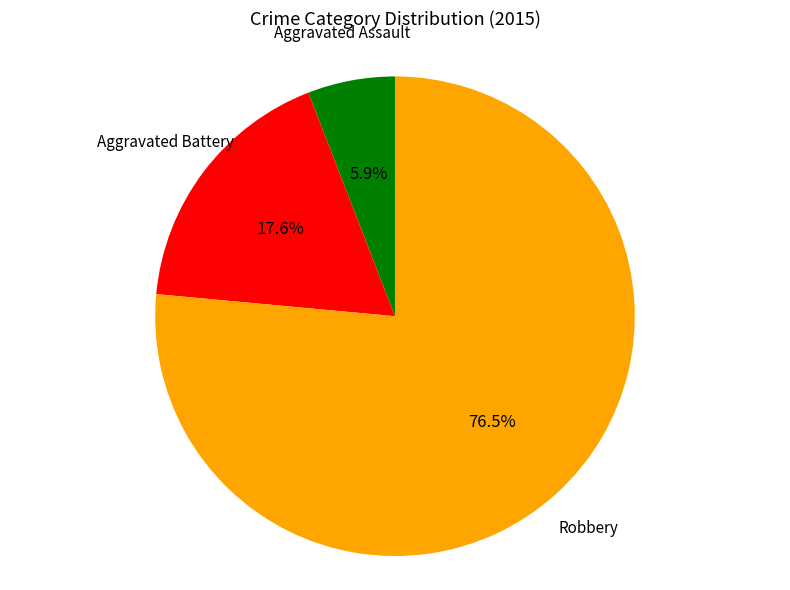

Is there any slice that represents more than half of the pie?

Yes